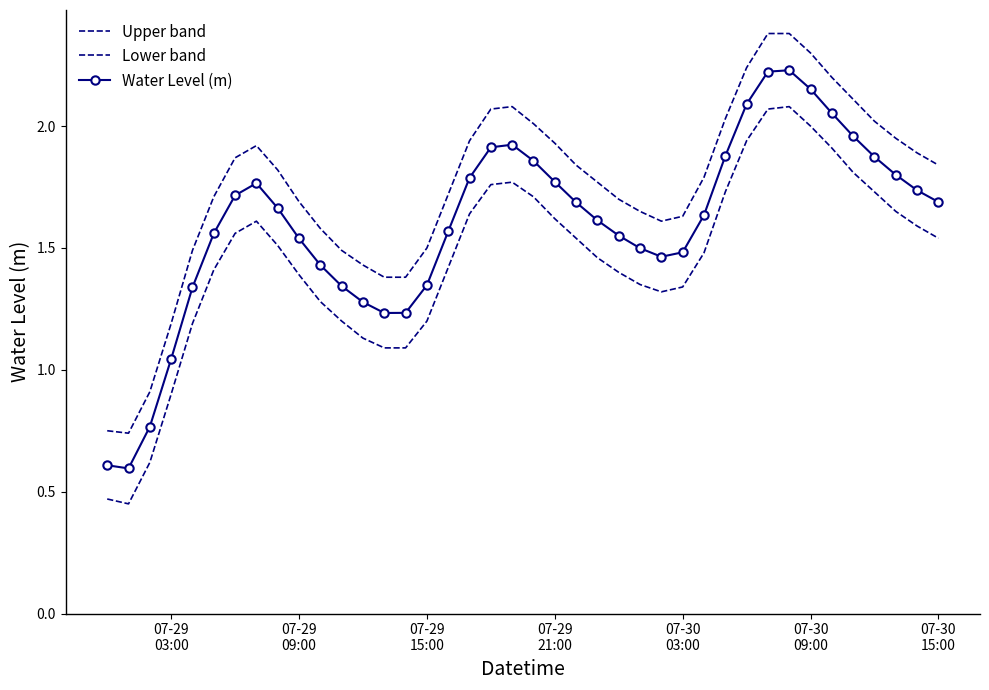

How many distinct data groups are displayed?

3